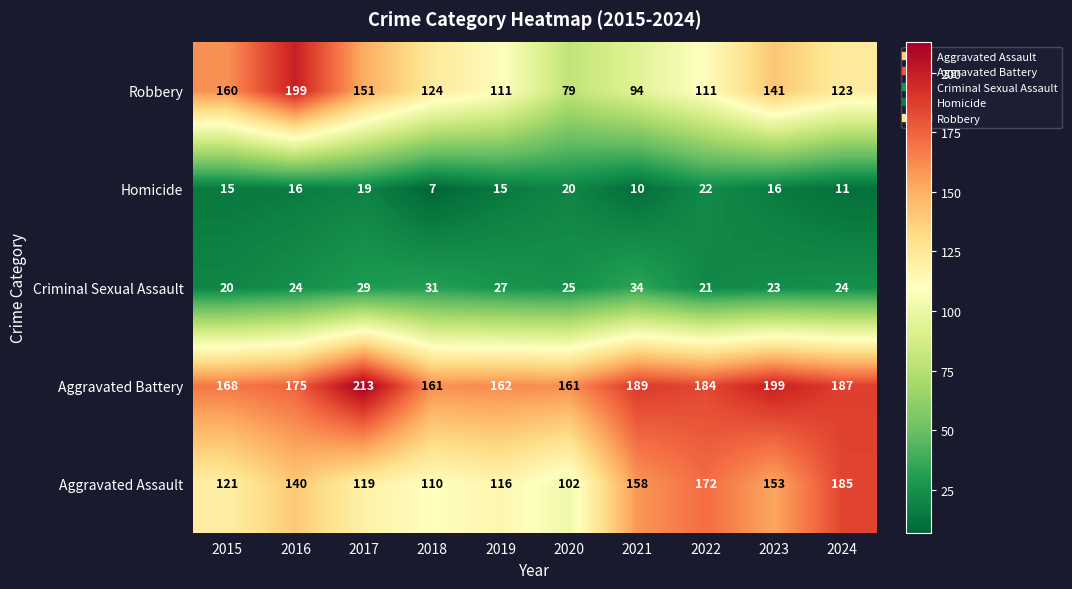

What is the sum of the Criminal Sexual Assault values at 2022 and 2020?

46